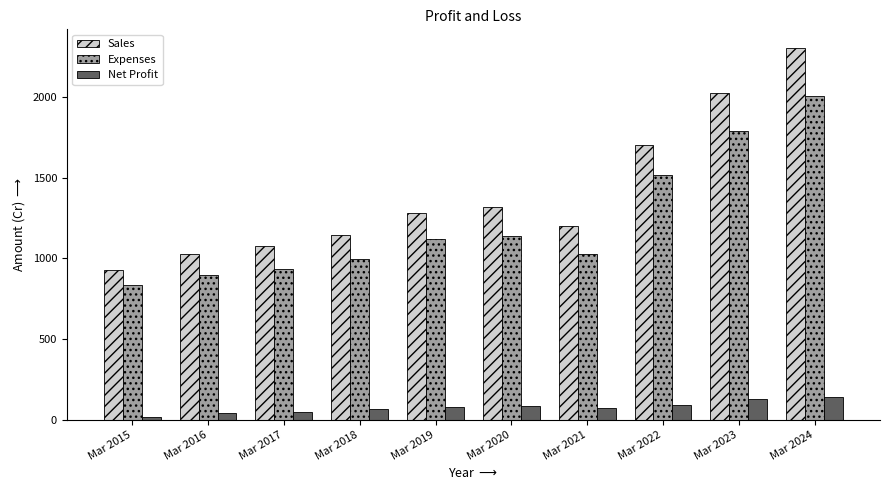

How many bars are there in each group?

3